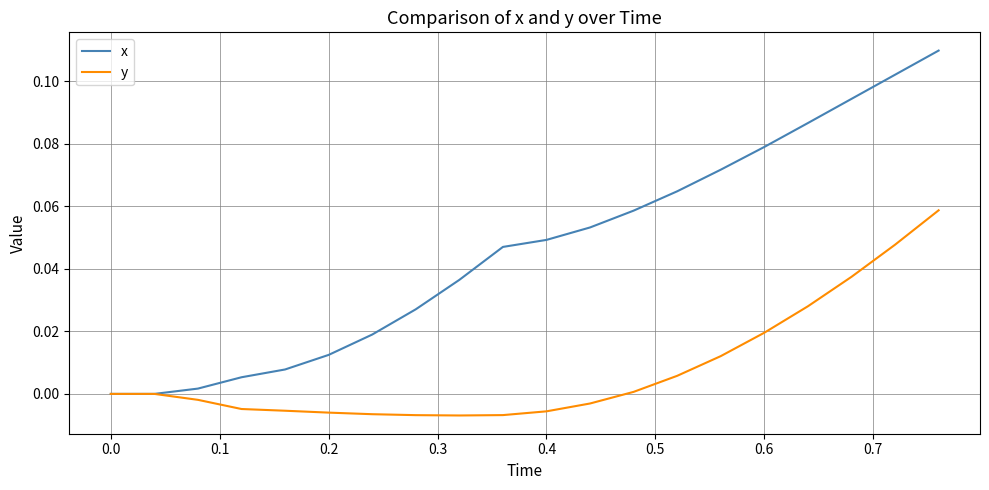

Which series has the largest range (max minus min)?

x